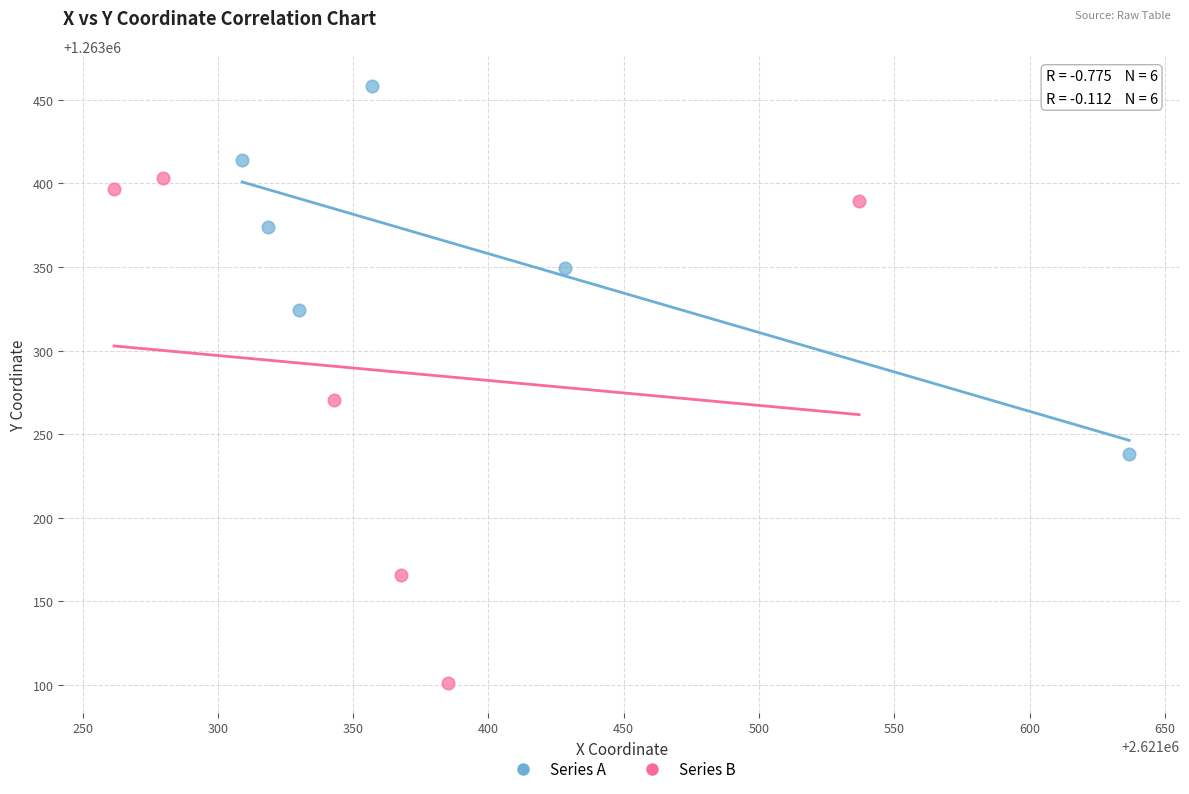

Which series has the largest Y range (max minus min)?

Series B